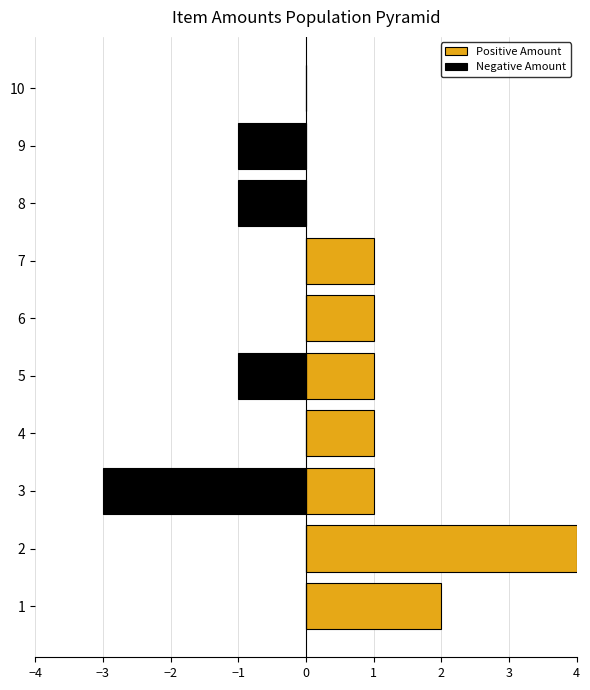

What is the difference between the second highest and minimum values in the Positive Amount series?

2